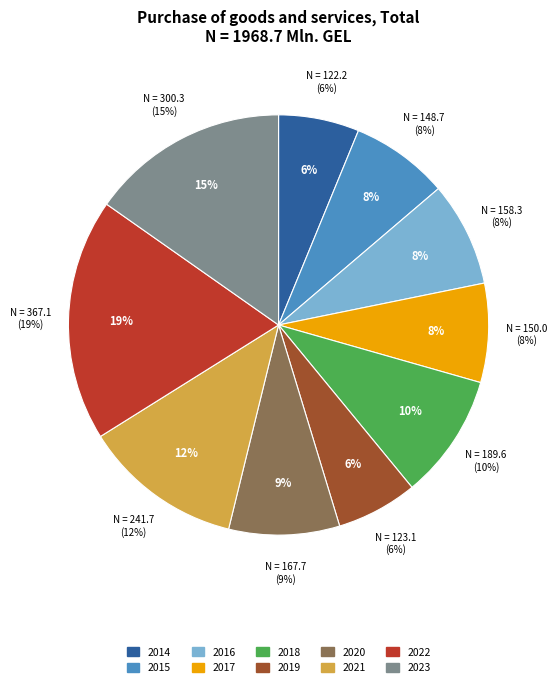

Which category has the biggest portion of the pie?

2022